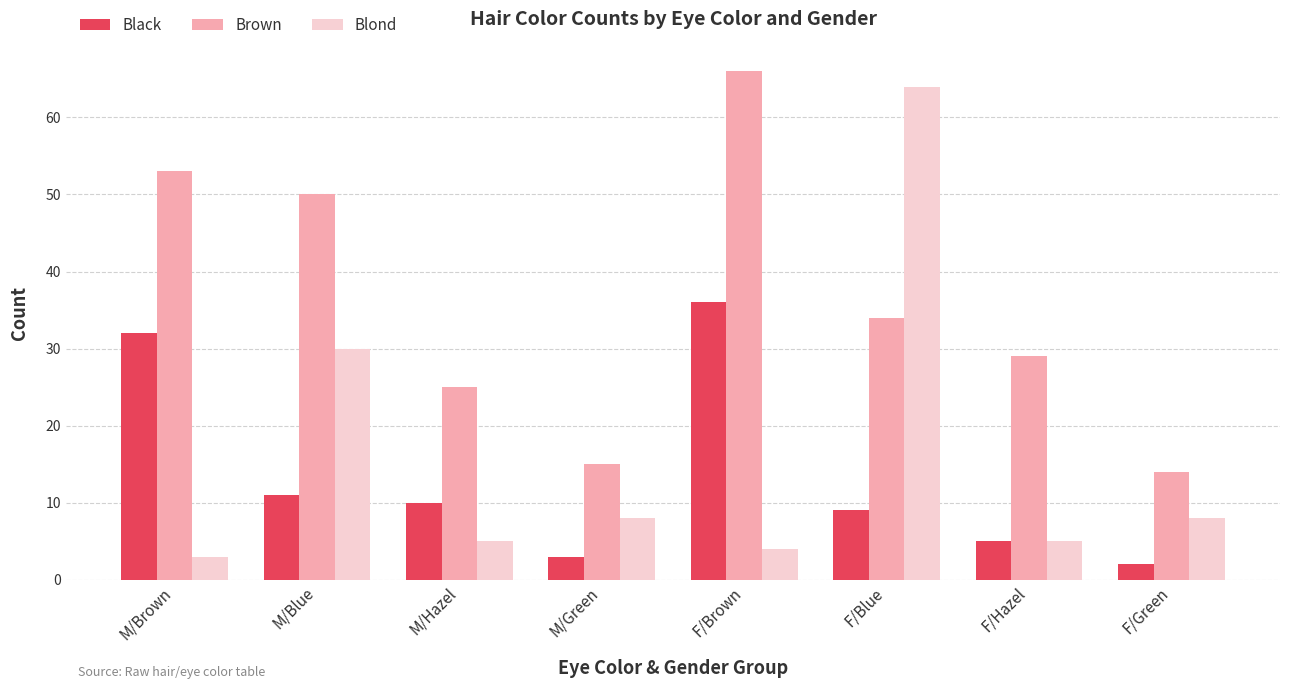

The Brown series shows 14 at F/Green. True or false?

True